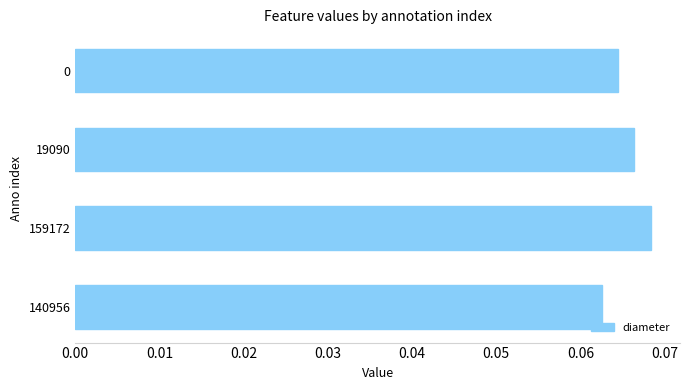

True or false: the data shows 0.0 at 140956.

False